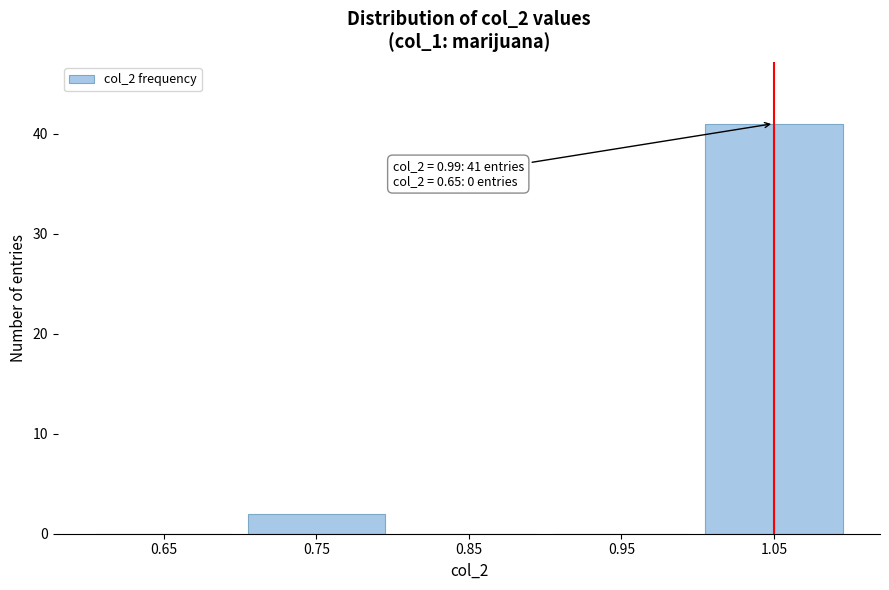

Reading left to right, what are all the values shown in this chart?

0.65=0	0.75=2	0.85=0	0.95=0	1.05=41